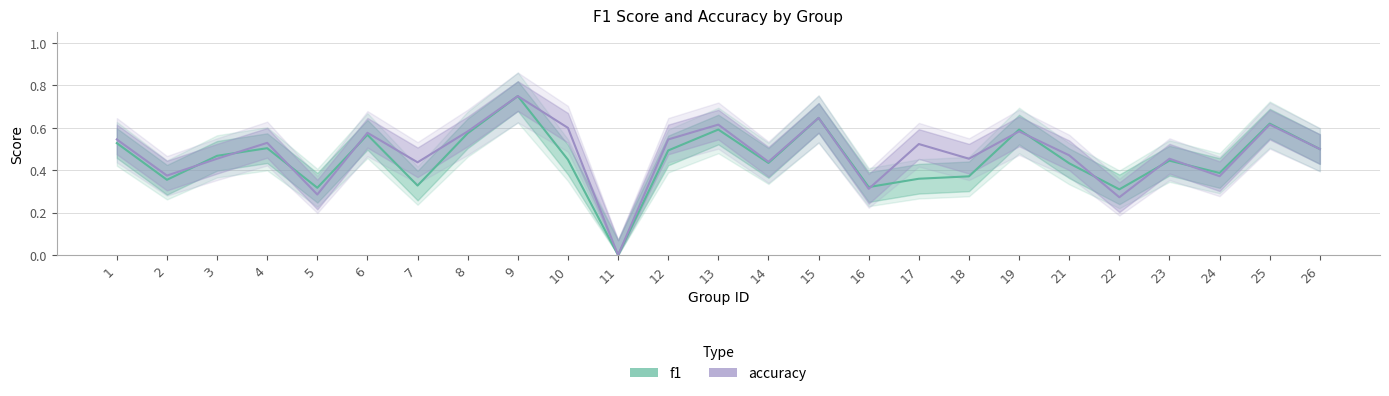

In f1, how many points are higher than both neighbors (excluding endpoints)?

8